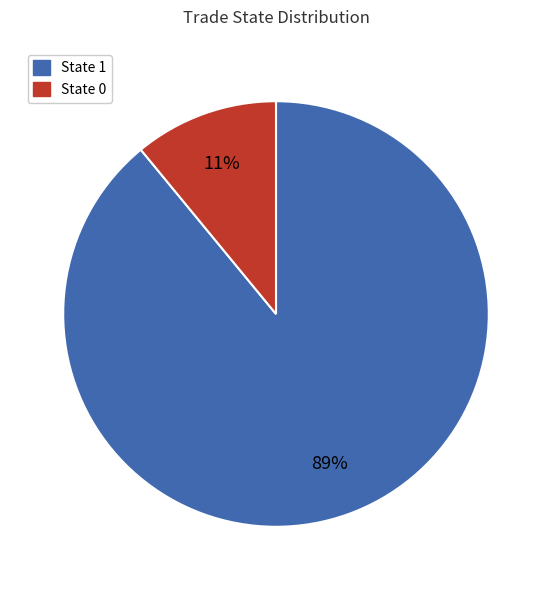

Is there a majority slice in this chart?

Yes